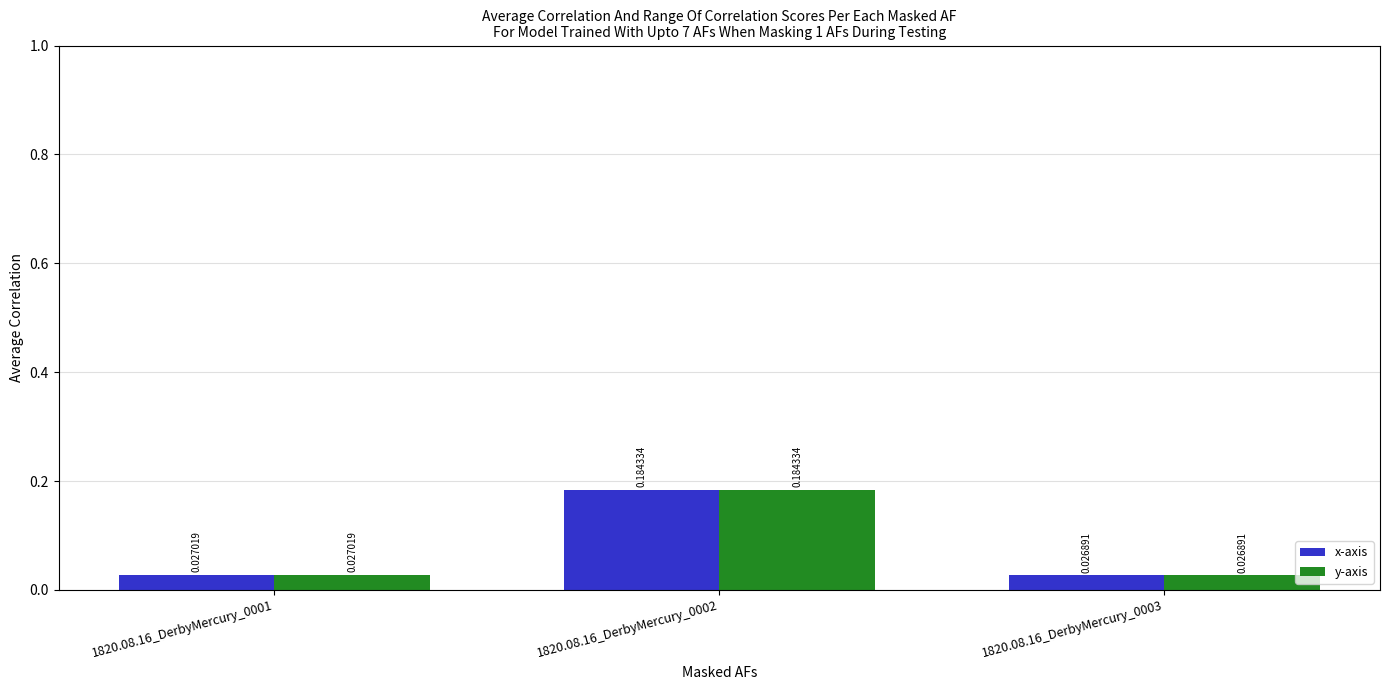

Does the chart contain stacked bars?

No